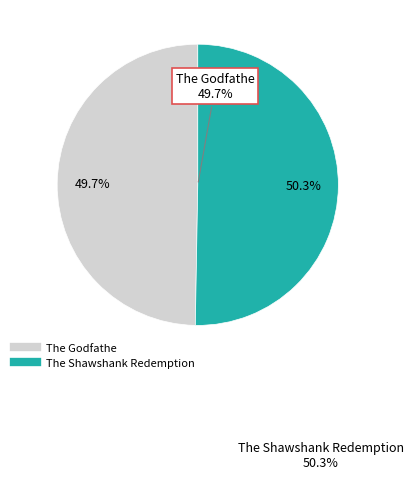

Which category has the smallest portion of the pie?

The Godfathe